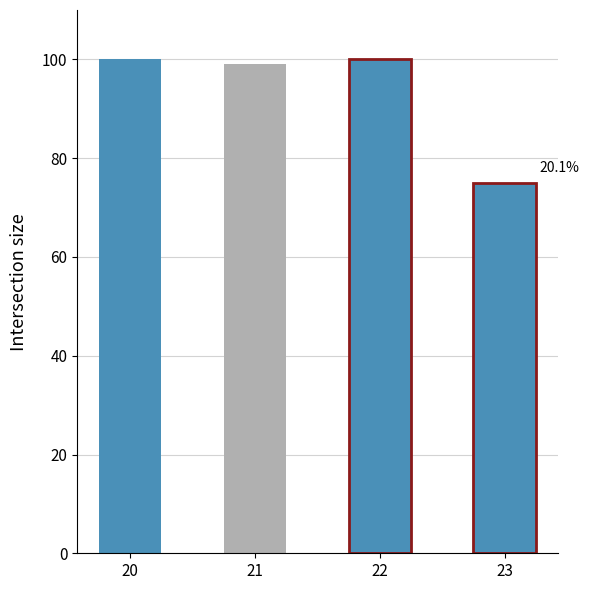

How many data points are less than 100?

2